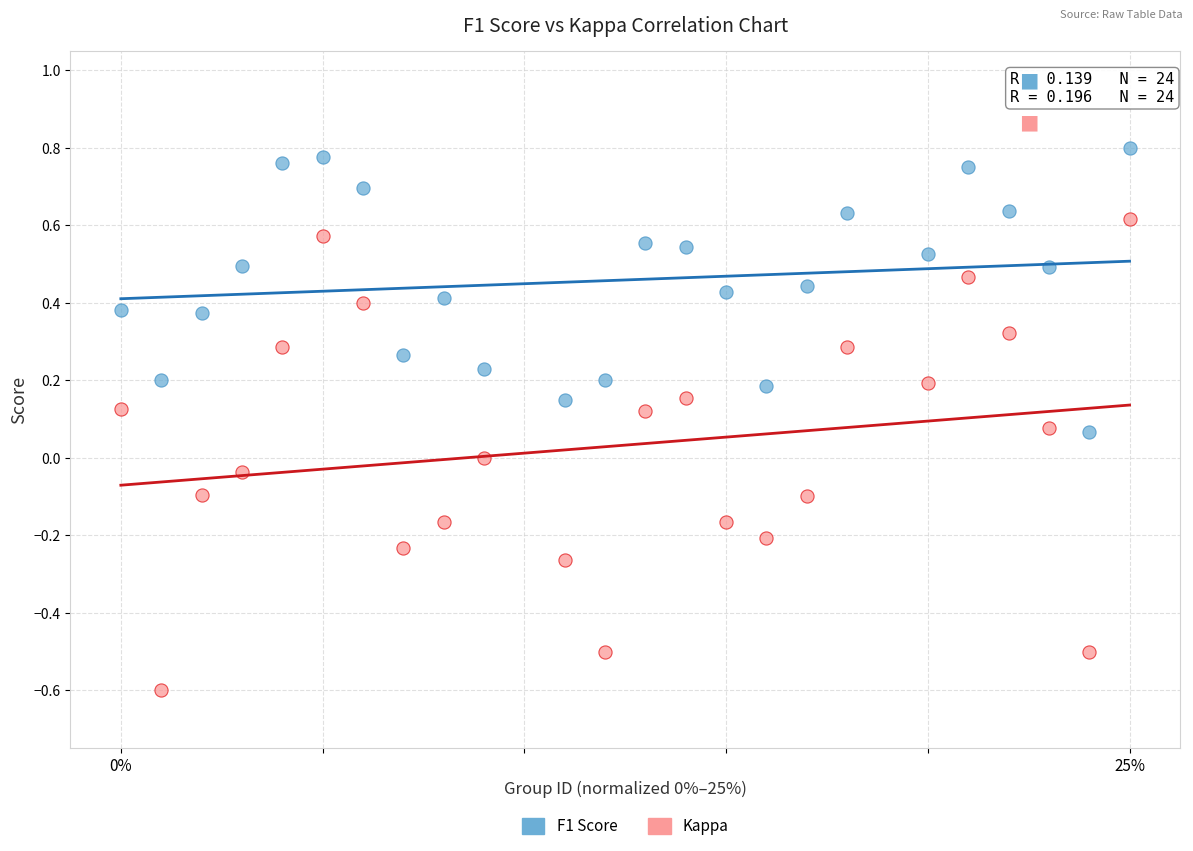

Which series has the widest spread of Y values?

Kappa